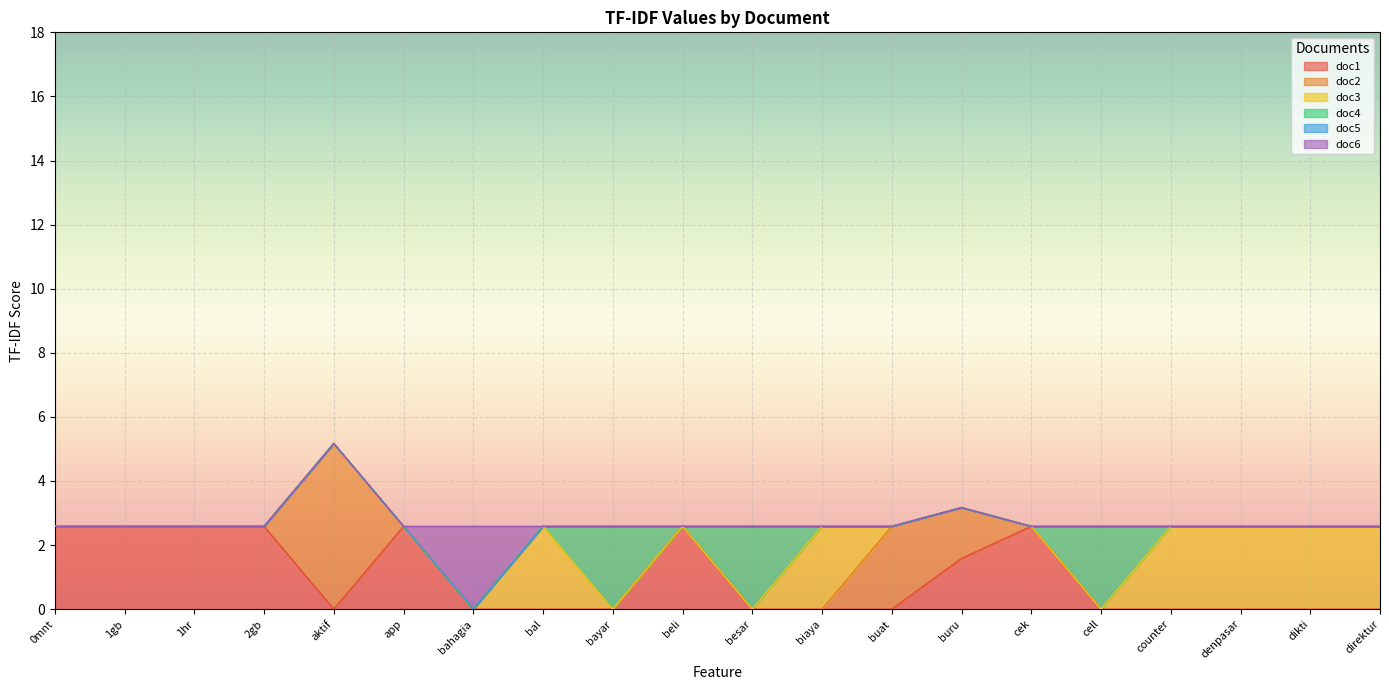

Rank the series by their maximum value, from highest to lowest.

doc2, doc1, doc3, doc4, doc6, doc5